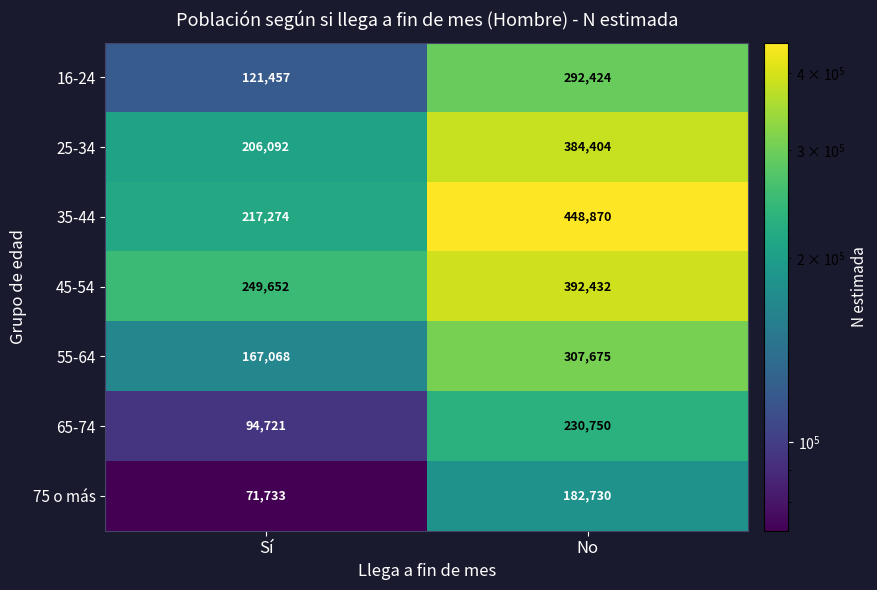

Reading right to left, extract all data points from this chart.

16-24: No=292424	Sí=121457
25-34: No=384404	Sí=206092
35-44: No=448870	Sí=217274
45-54: No=392432	Sí=249652
55-64: No=307675	Sí=167068
65-74: No=230750	Sí=94721
75 o más: No=182730	Sí=71733